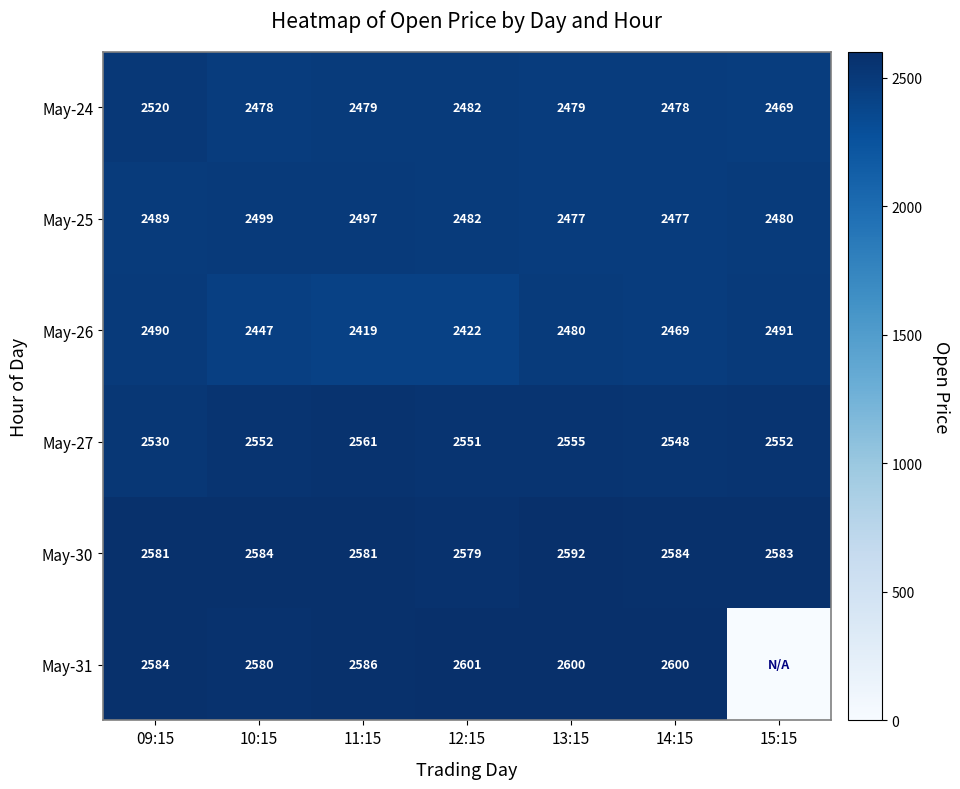

Is it true that May-27 equals 4506.8 at 09:15?

False